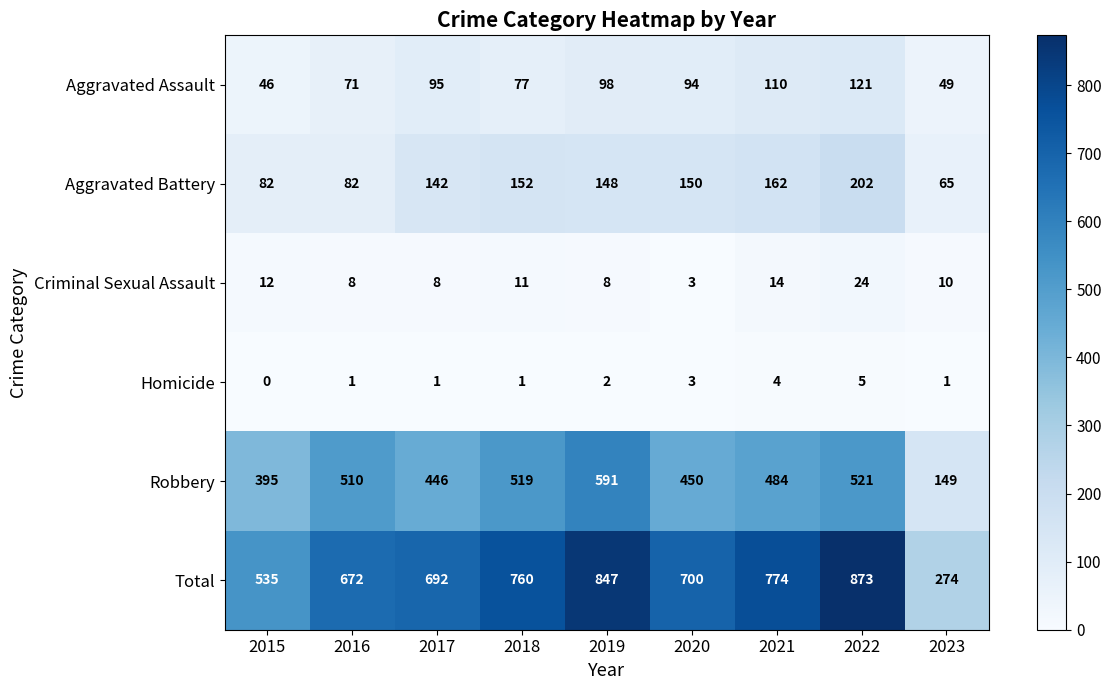

What is the difference between the Aggravated Battery values at 2017 and 2019?

6